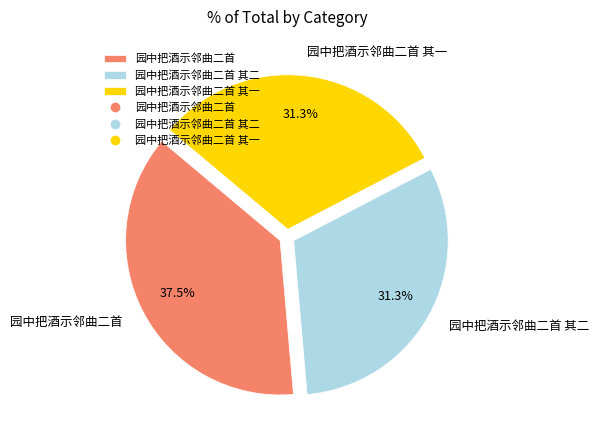

Which has a higher value, 园中把酒示邻曲二首 or 园中把酒示邻曲二首 其一?

园中把酒示邻曲二首